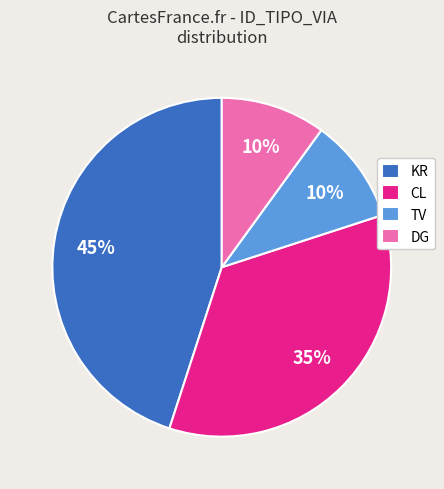

Between CL and TV, which is larger?

CL